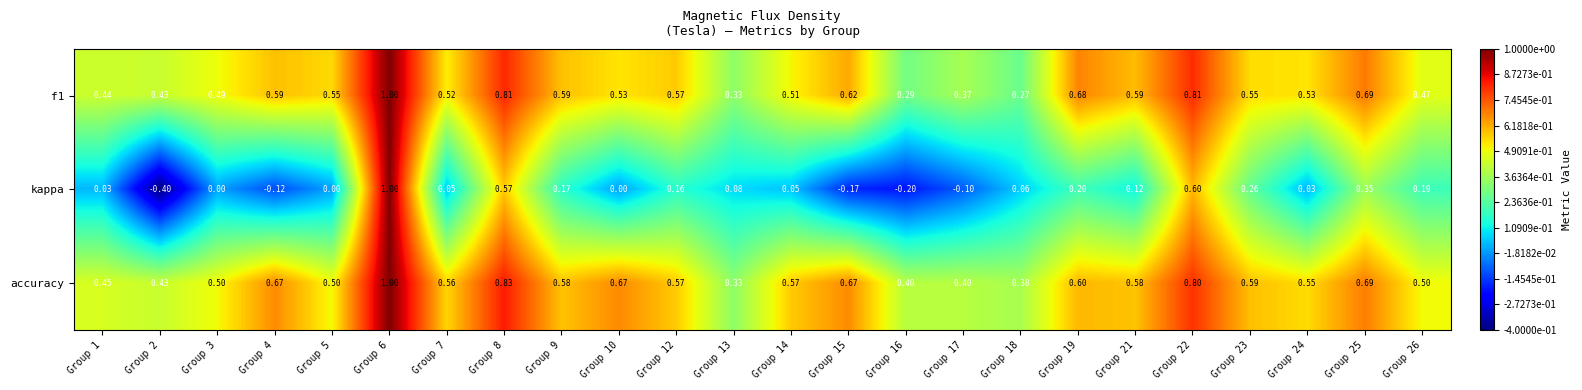

Between Group 12 and Group 24, which series saw the biggest shift?

kappa